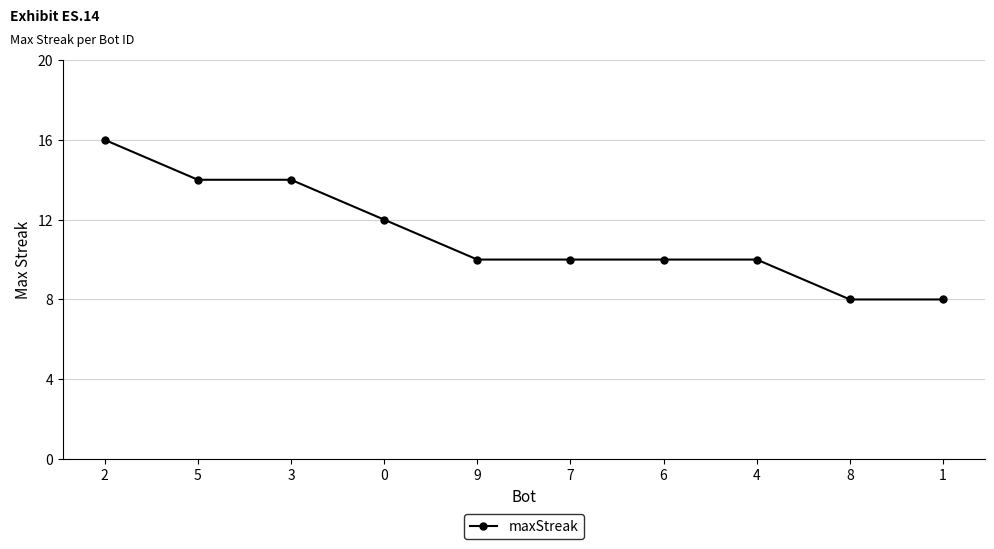

Read the value at 9.

10